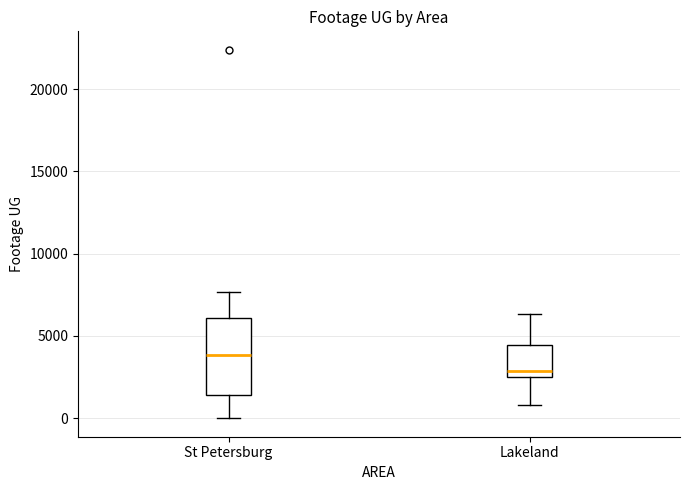

Reading left to right, read every box against the y-axis: the position of its median line, the range the box covers, and the ends of its whiskers. The values are not printed on the chart, so give them approximately, as read against the axis.

St Petersburg: median 4000, box 1500 to 6000, whiskers 0 to 7500
Lakeland: median 3000, box 2500 to 4500, whiskers 1000 to 6500